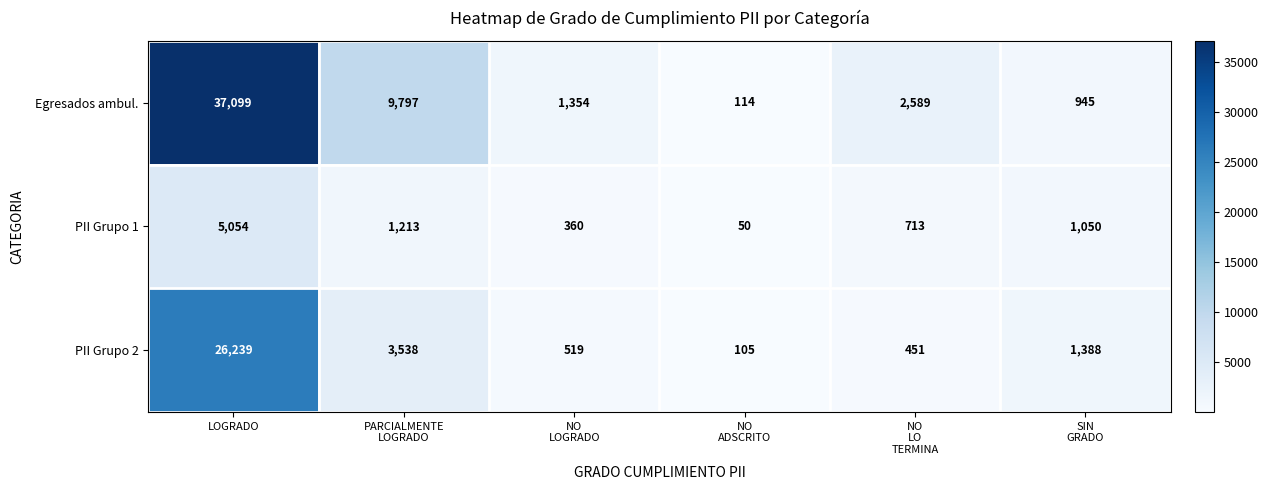

What is the difference between the maximum and minimum values in the Egresados ambul. series?

36985